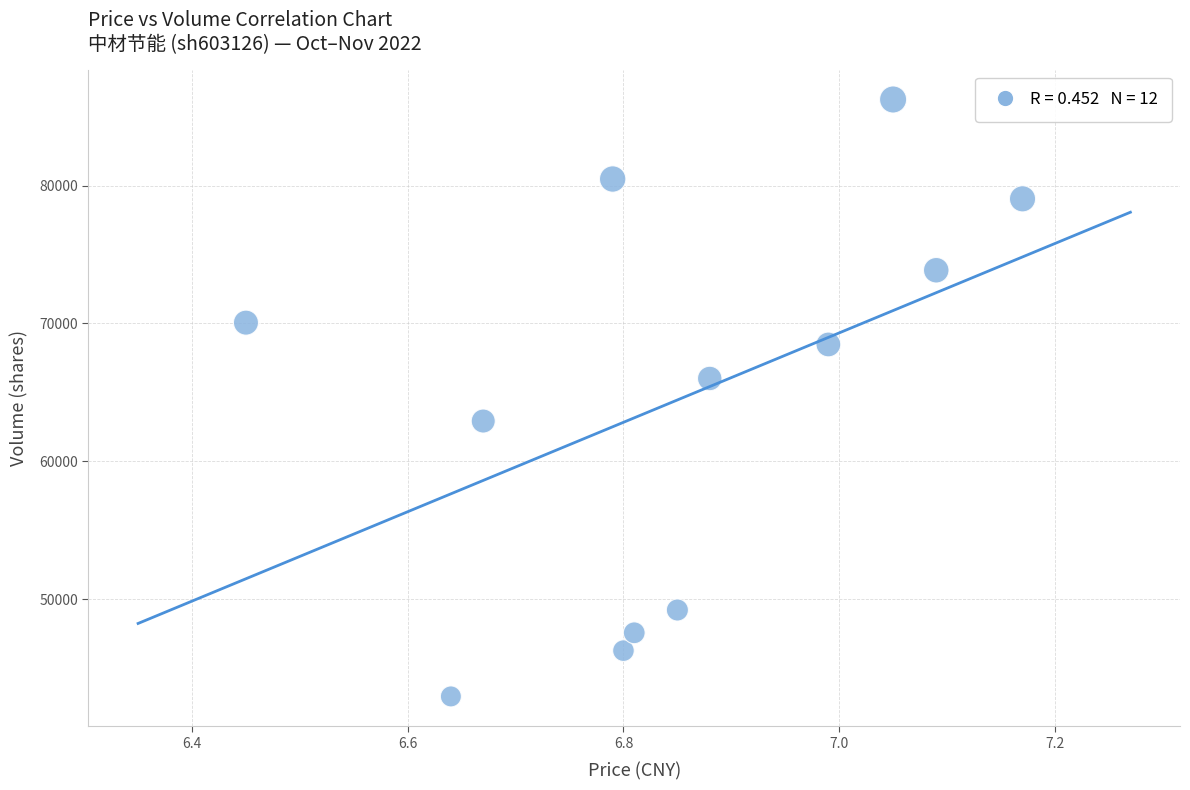

What is the average Y value?

64419